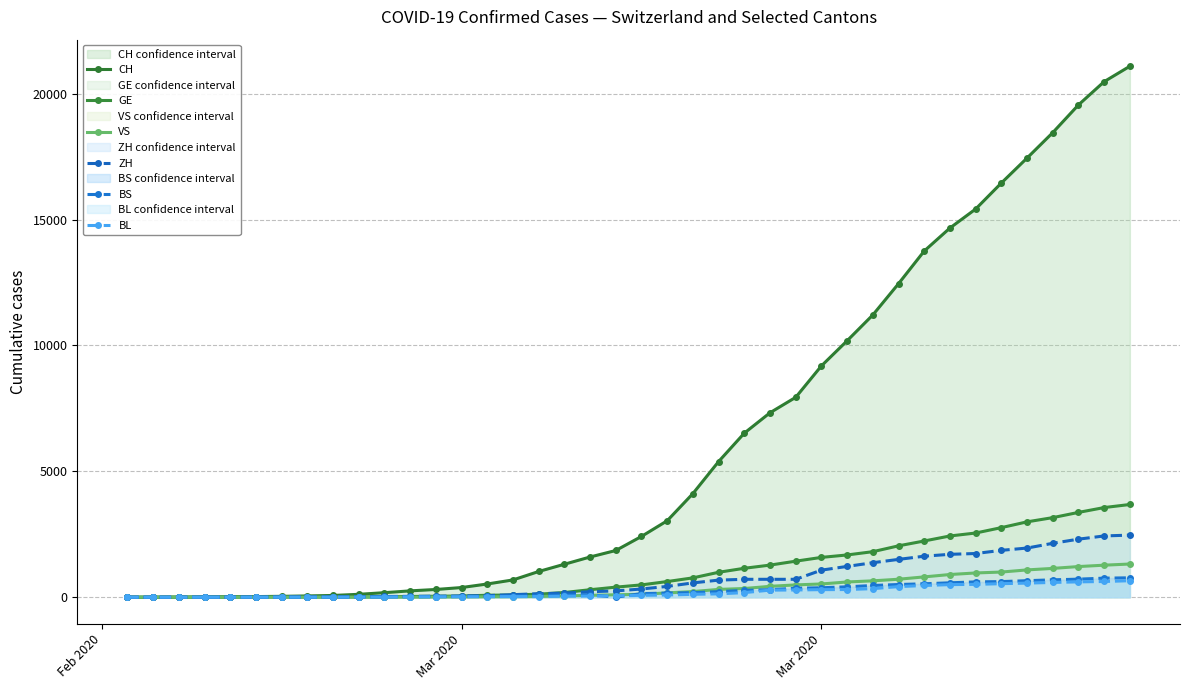

True or false: ZH and BS cross at least once.

False